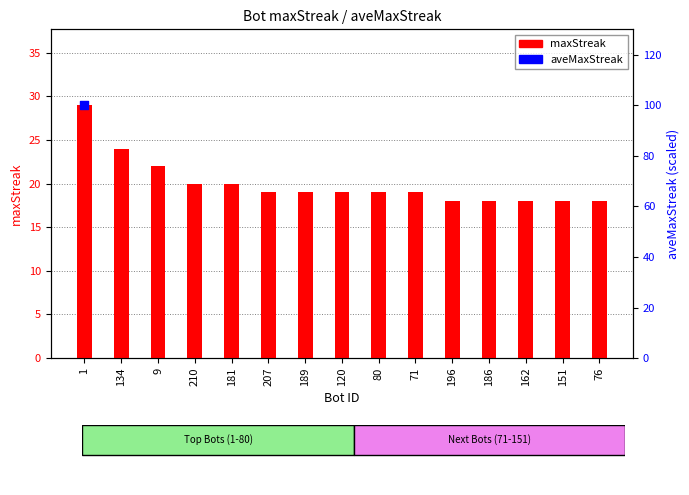

What is the ratio of the value at 76 to the value at 189?

0.9